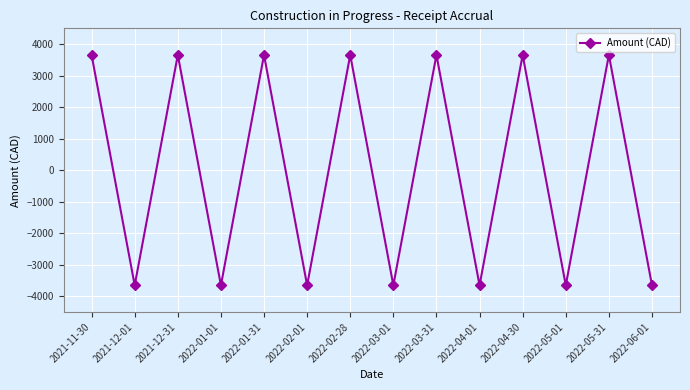

Does the chart display data point markers on the line(s)?

Yes